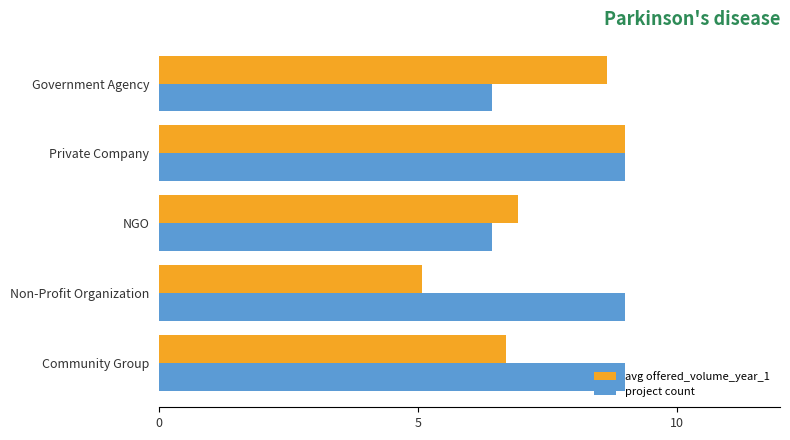

What is the smallest value displayed?

5.1